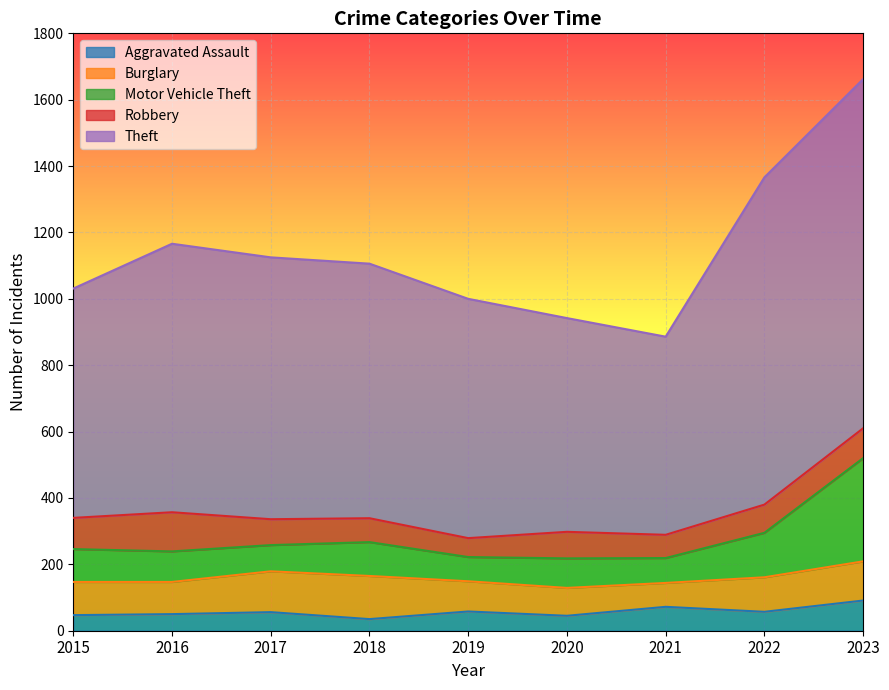

The Burglary series shows 104 at 2022. True or false?

True